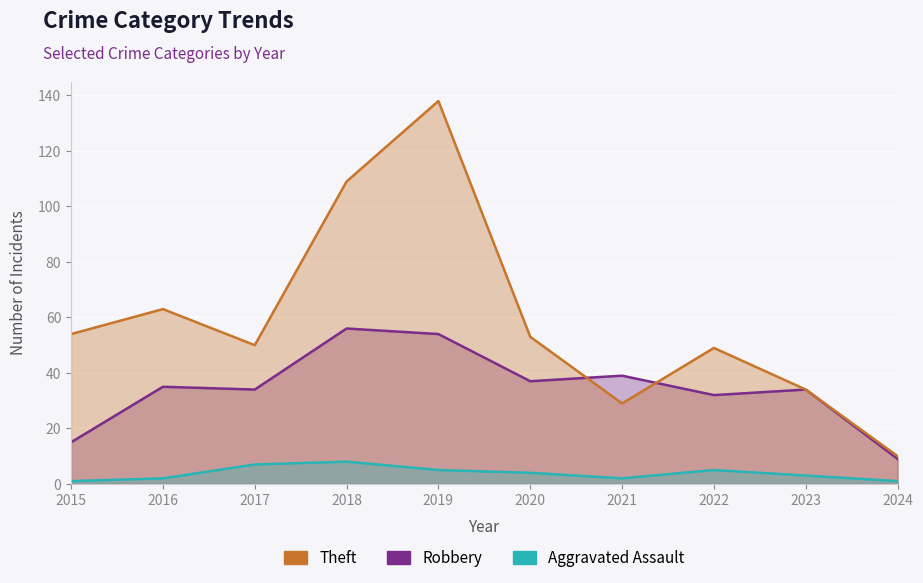

Rank the series at 2020 from highest to lowest value.

Theft, Robbery, Aggravated Assault